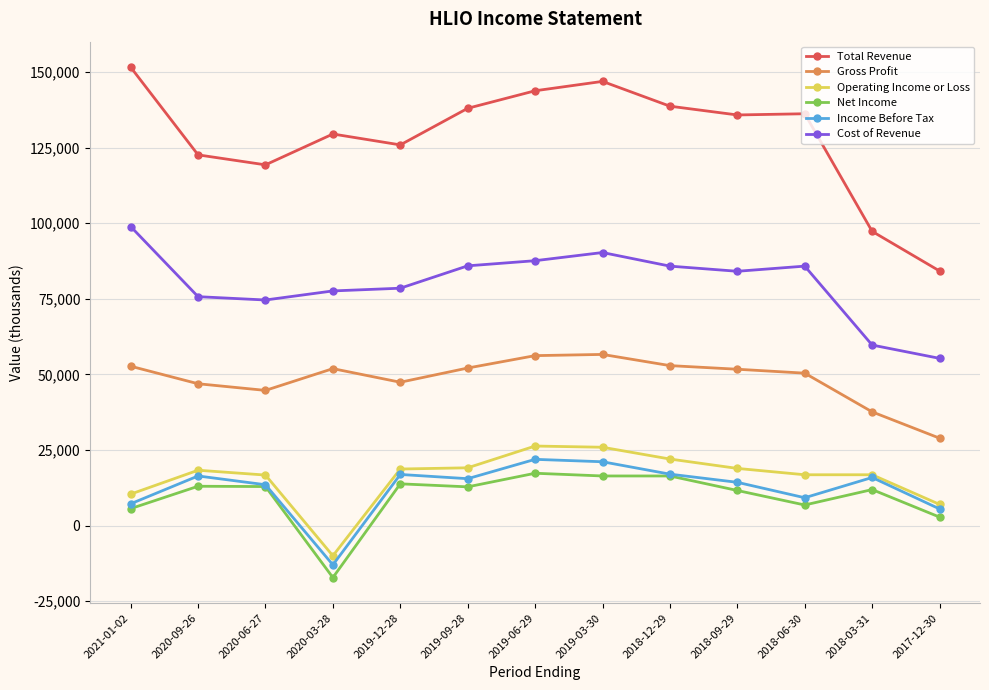

How many distinct data groups are displayed?

6